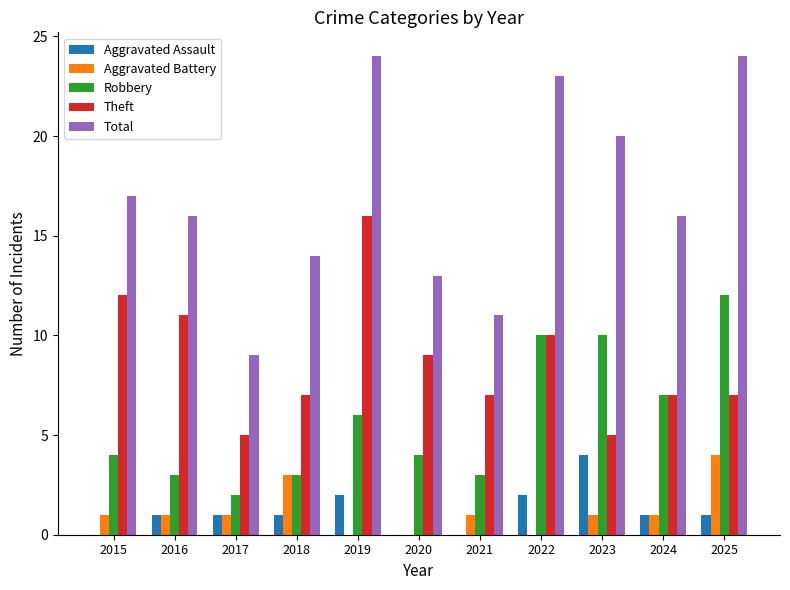

What is the sum of the Aggravated Battery values at 2024 and 2025?

5